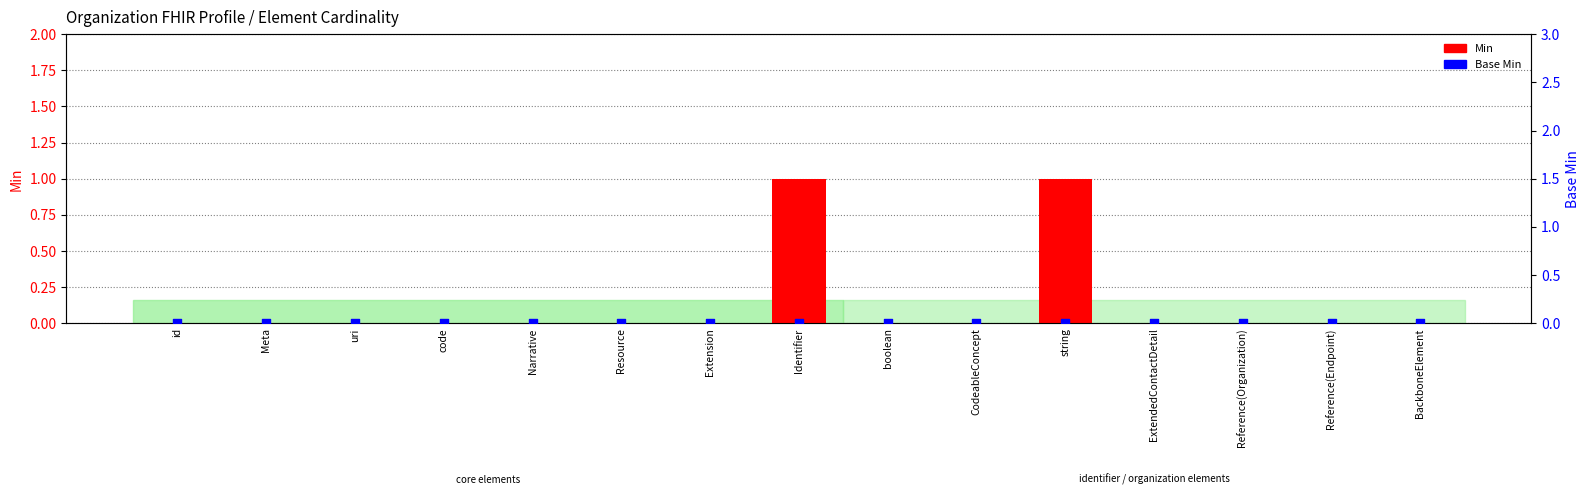

Which series has the largest Y range (max minus min)?

Min